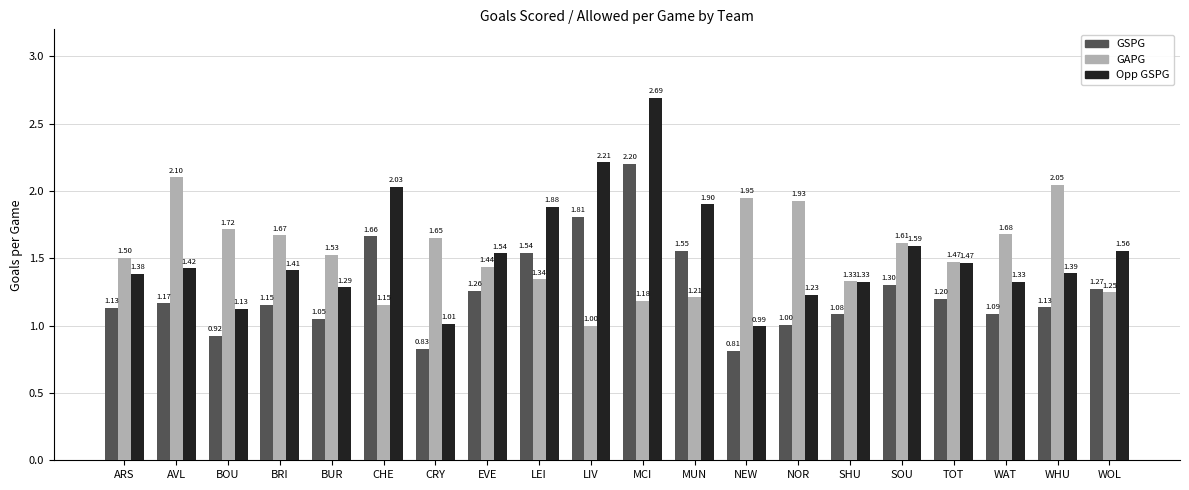

How many bars are there in total?

60